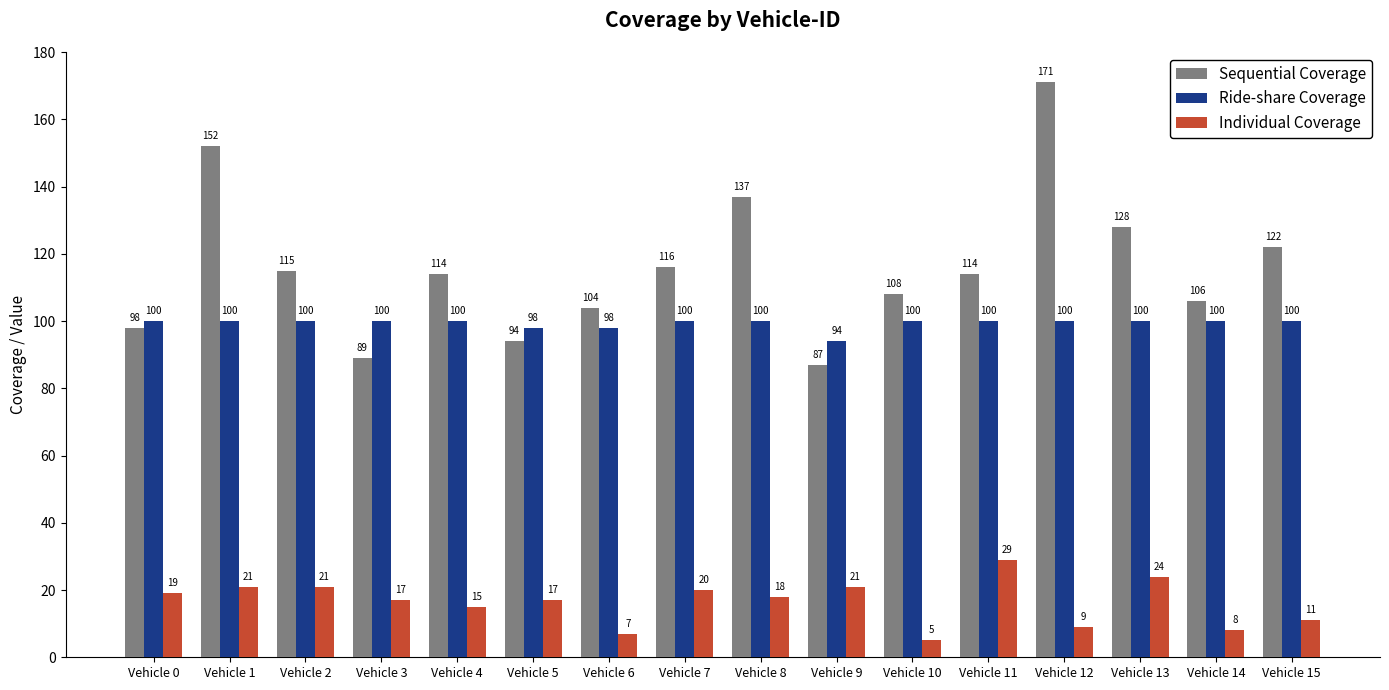

Is the value of Individual Coverage at Vehicle 13 greater than the value of Sequential Coverage at Vehicle 6?

No